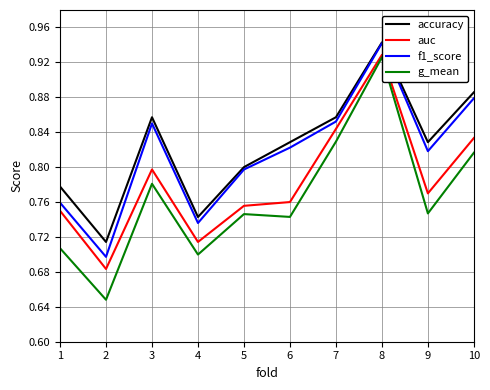

At which category is the sum across all series the highest?

8